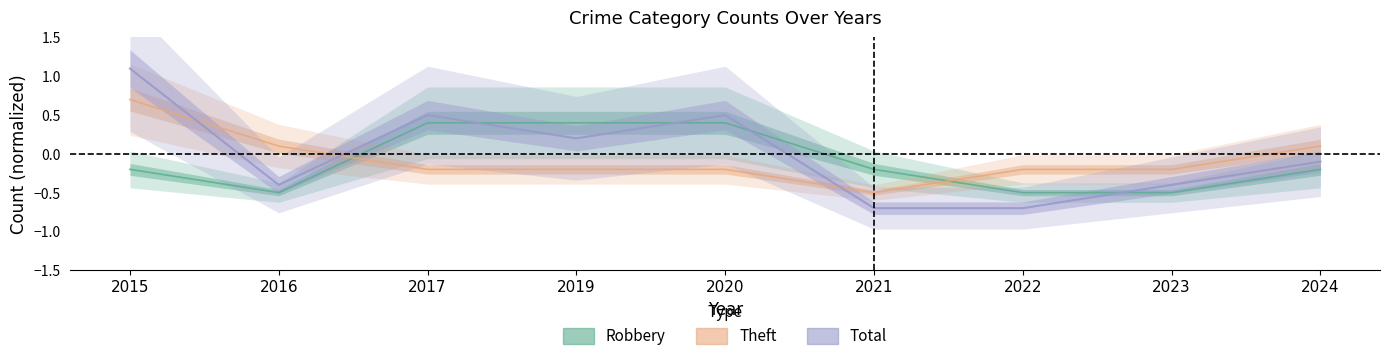

List the labels in order of Theft value, smallest first.

2021, 2017, 2019, 2020, 2022, 2023, 2016, 2024, 2015